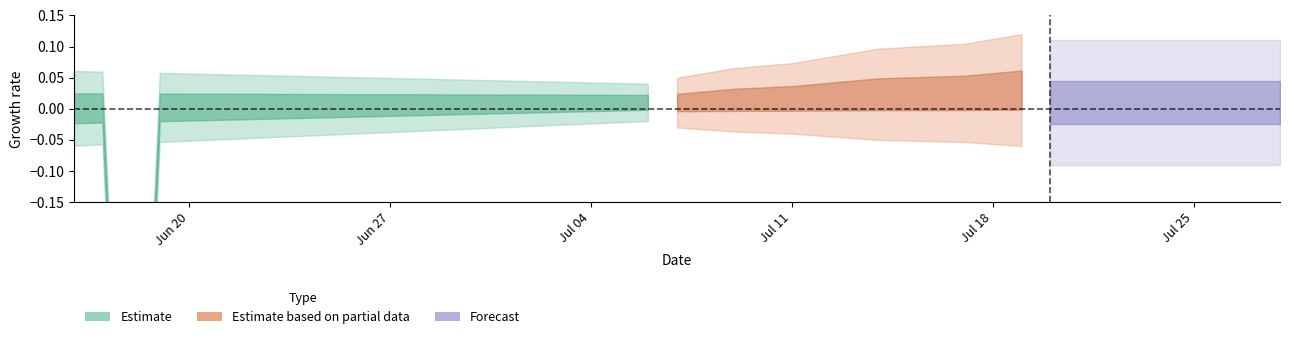

At which category does the chart reach its minimum across all series?

2016-06-18